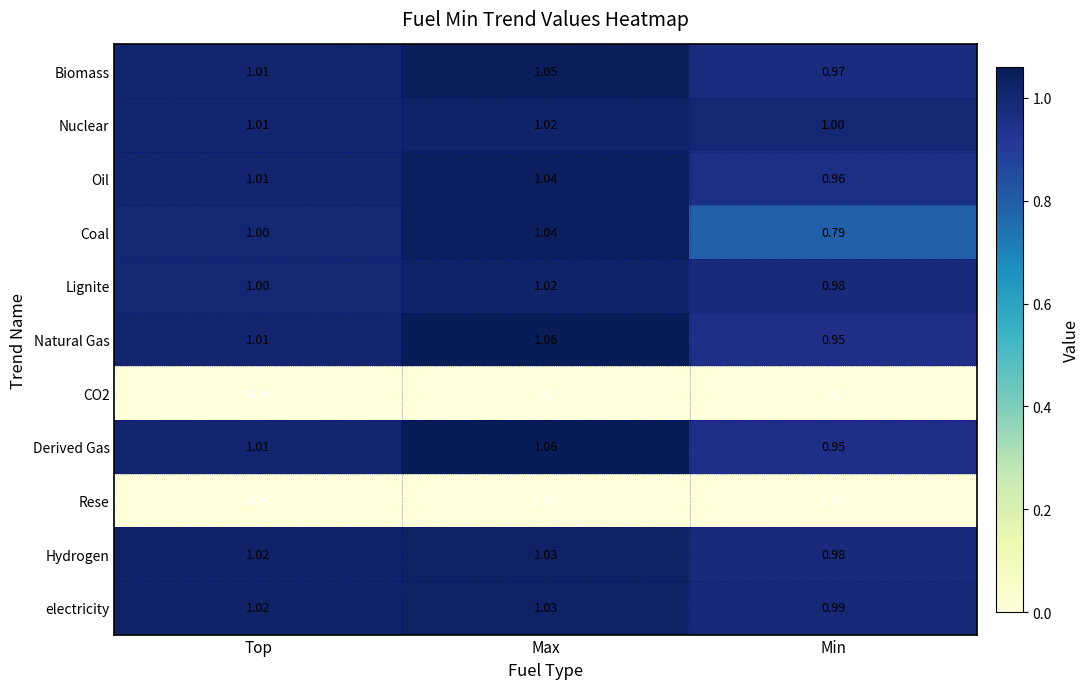

Rank the categories by Natural Gas value from lowest to highest.

Min, Top, Max